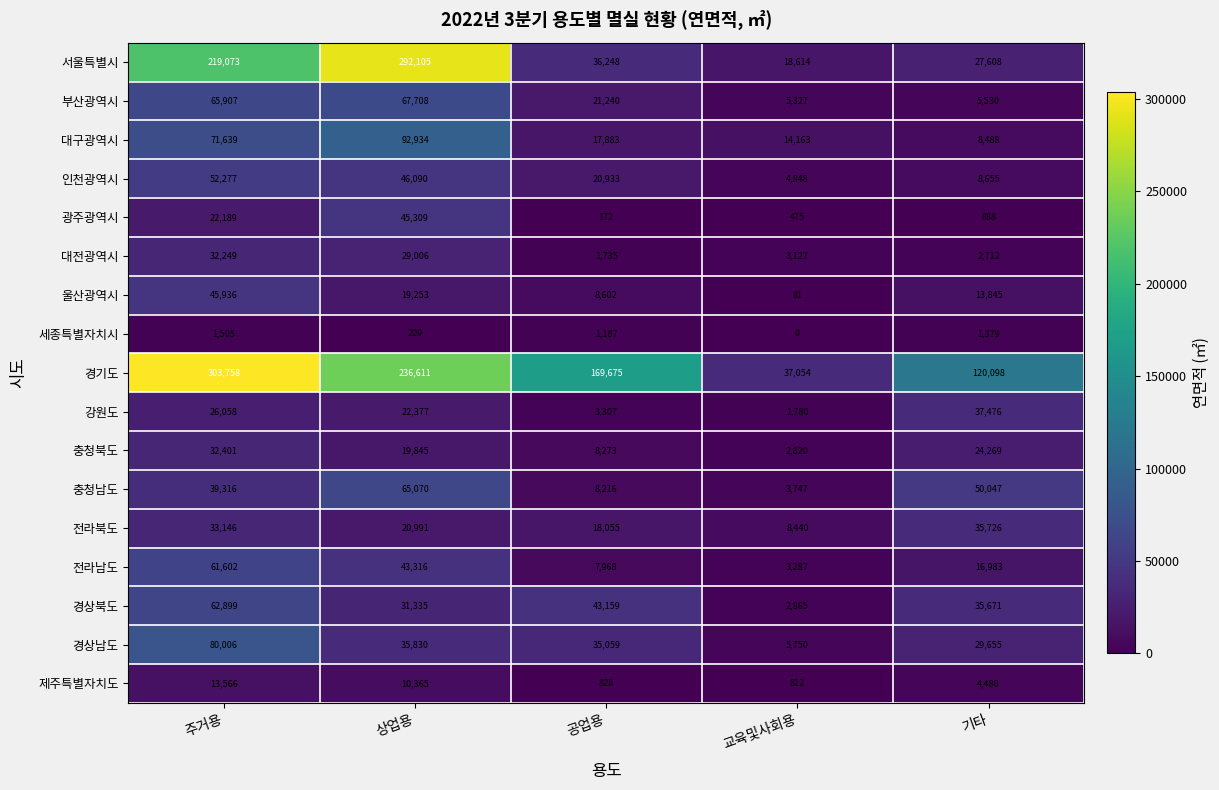

Read the 경상남도 value at 주거용.

80006